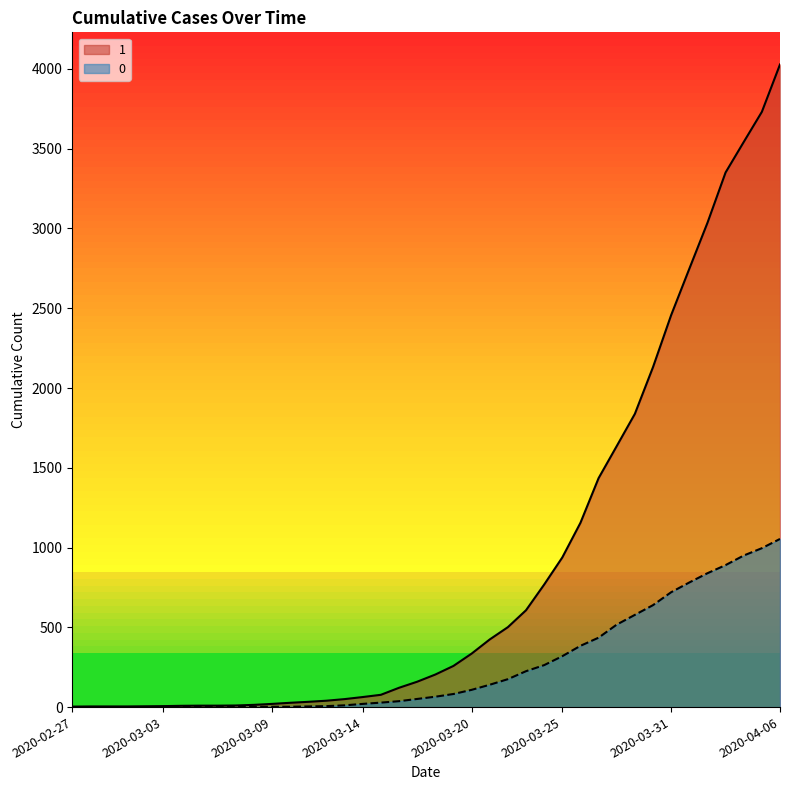

What is the difference between the maximum and minimum values in the 1 series?

4025